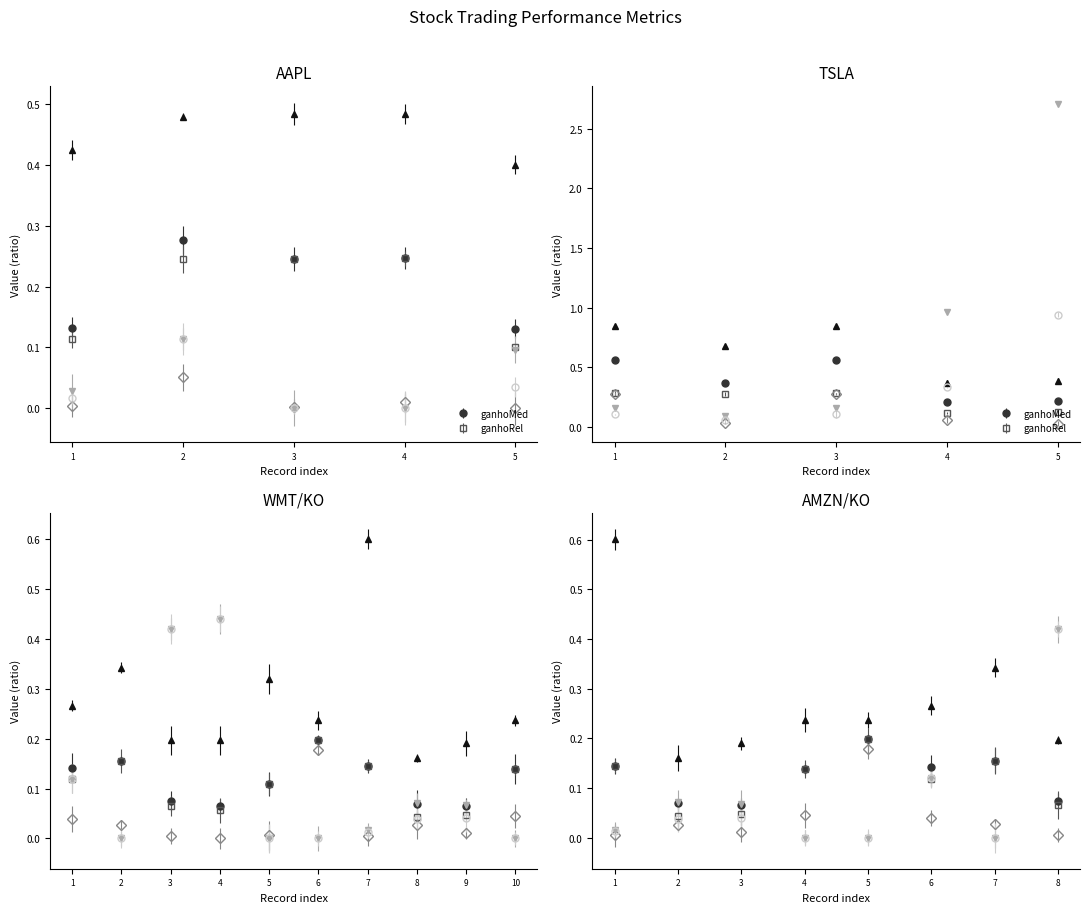

What is the difference between the maximum and minimum values in the perdaMax series?

2.7